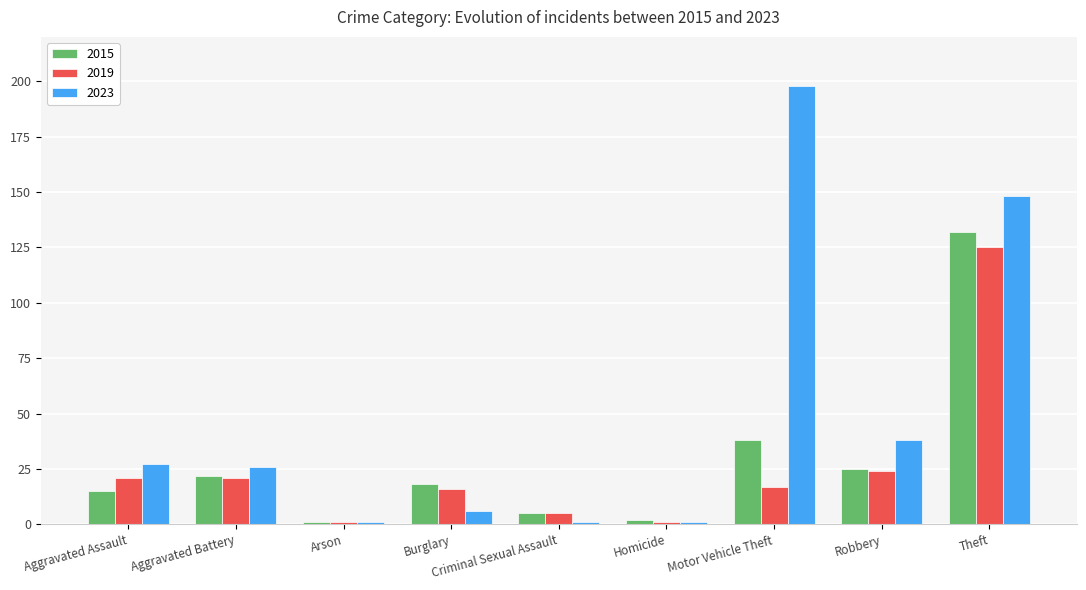

What is the maximum value shown in the chart?

198